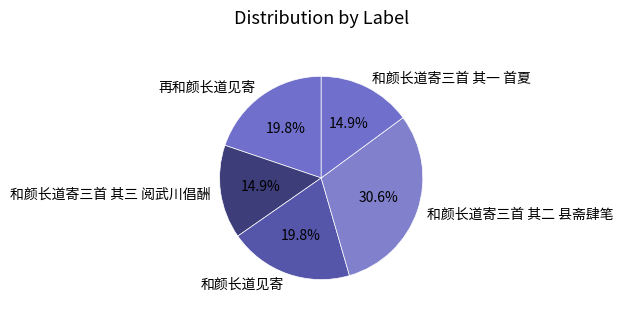

To the nearest percent, what is the difference between the 和颜长道寄三首 其一 首夏 and 再和颜长道见寄 slice percentages?

5%